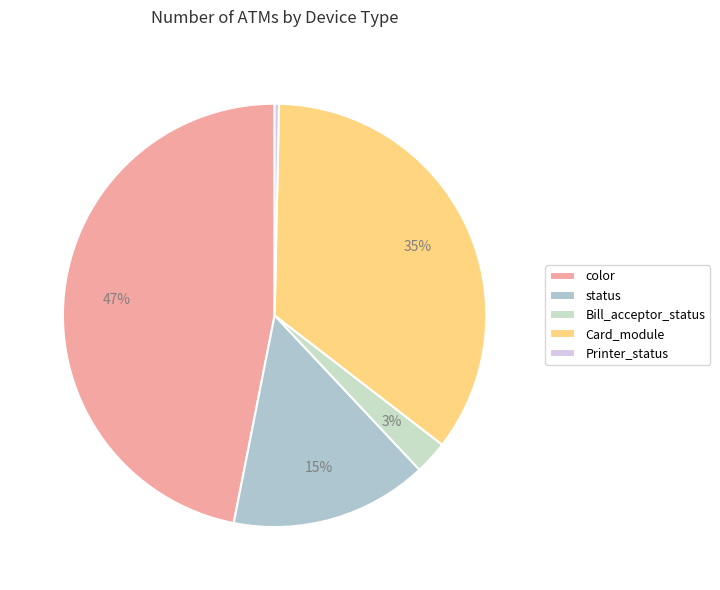

Count the number of slices in the pie.

5